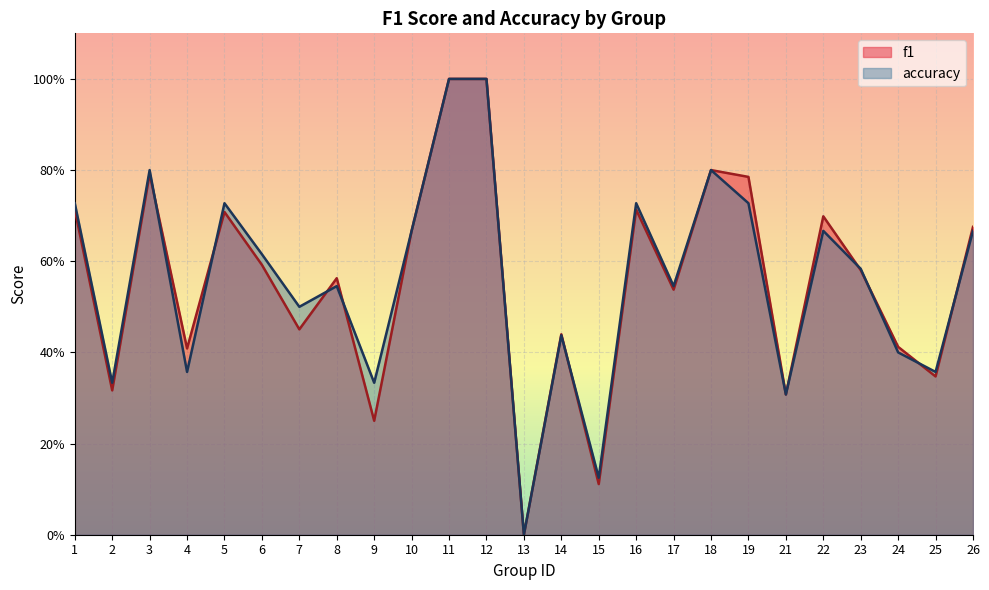

Which category has the highest value across all series?

11